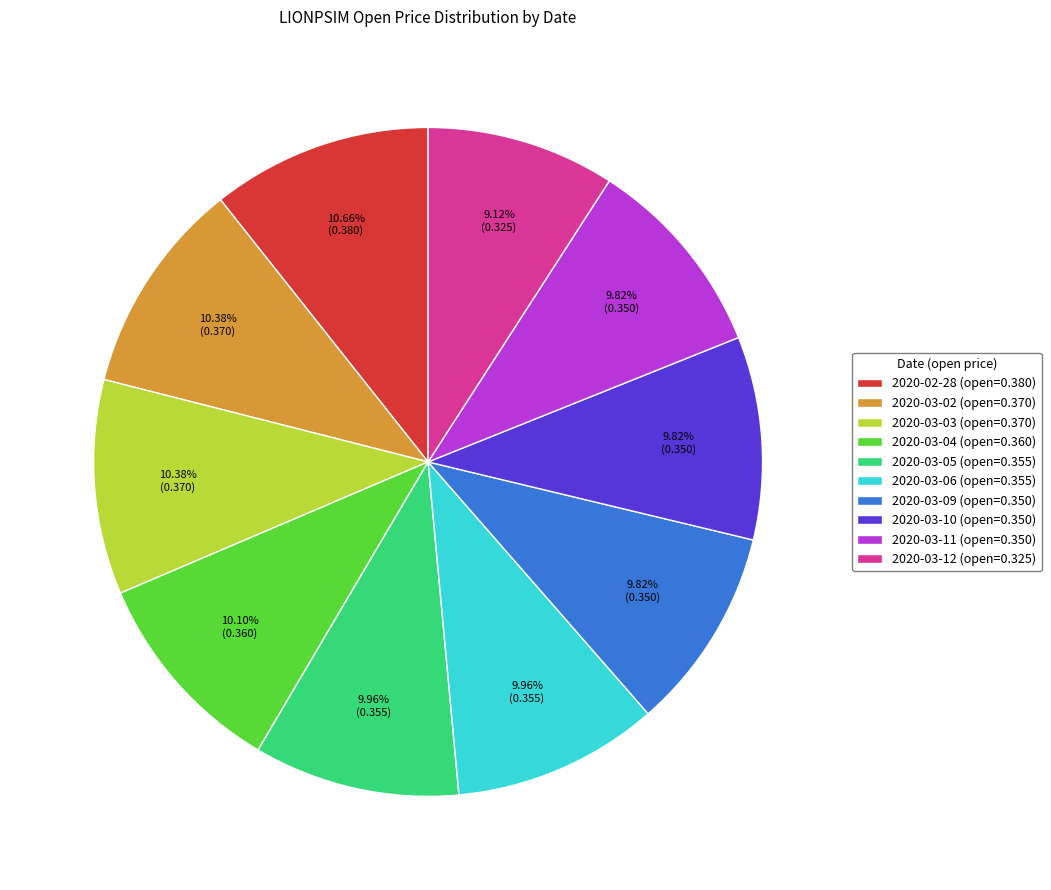

Is 2020-03-12 the majority of the pie?

No